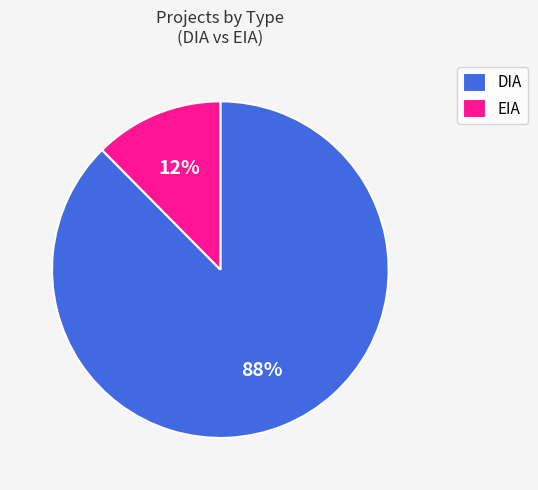

To the nearest percent, what is the average slice percentage?

50%